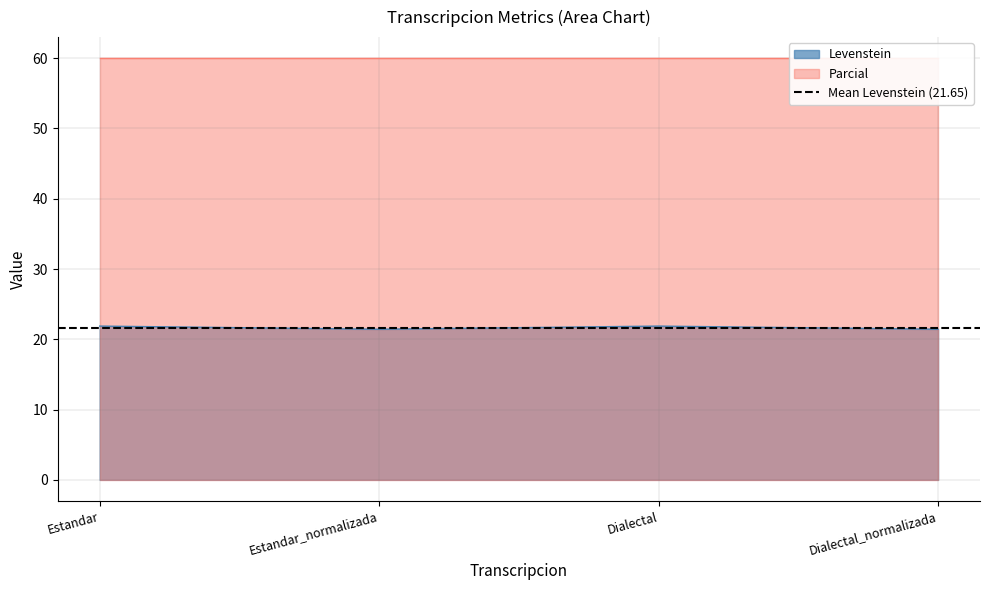

What is the average value?

21.7